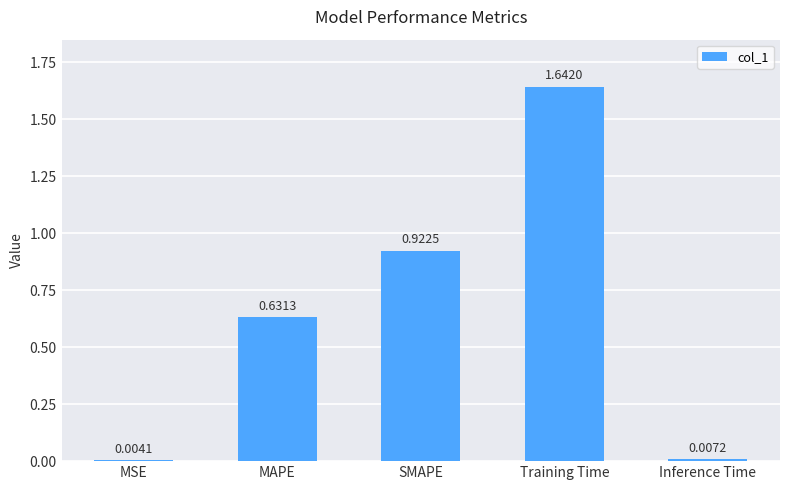

Between Training Time and Inference Time, which is larger?

Training Time